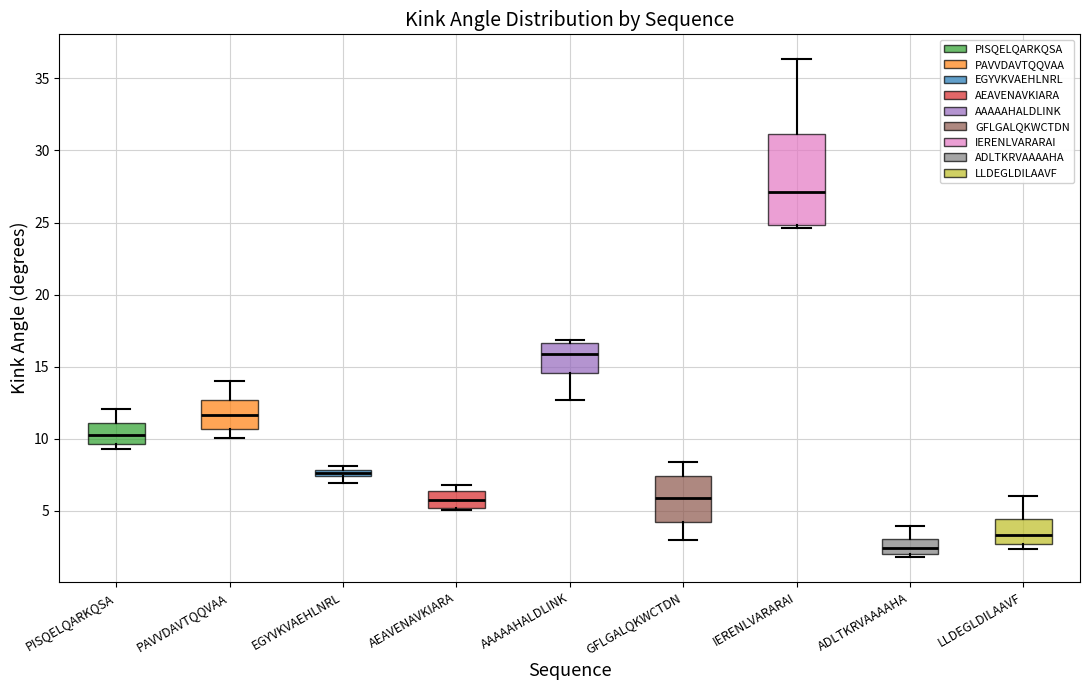

Where does the median line of the box for AAAAAHALDLINK sit on the y-axis? The values are not printed on the chart, so give them approximately, as read against the axis.

16.0